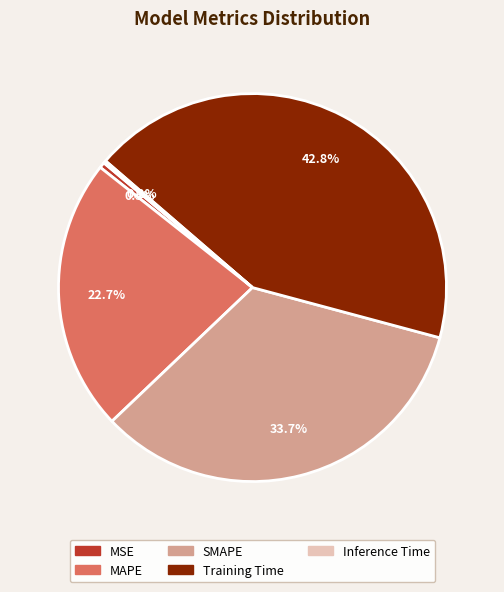

Which category has the biggest portion of the pie?

Training Time